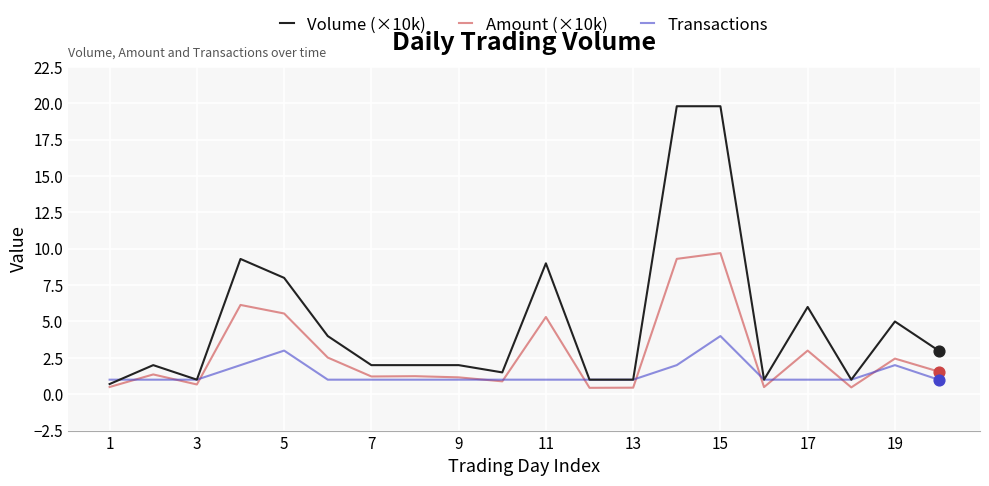

Which series has the largest total across all categories?

Volume (×10k)